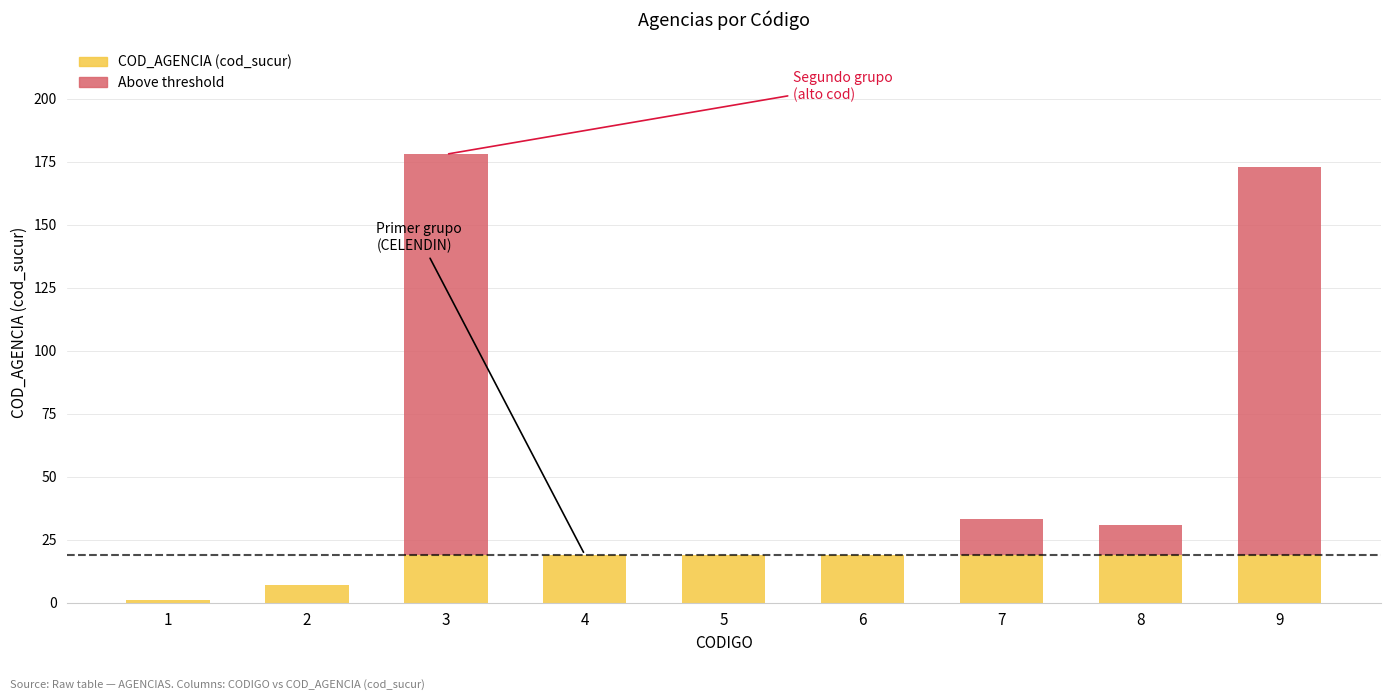

Reading right to left, transcribe the values for COD_AGENCIA (cod_sucur).

9=19	8=19	7=19	6=19	5=19	4=19	3=19	2=7	1=1